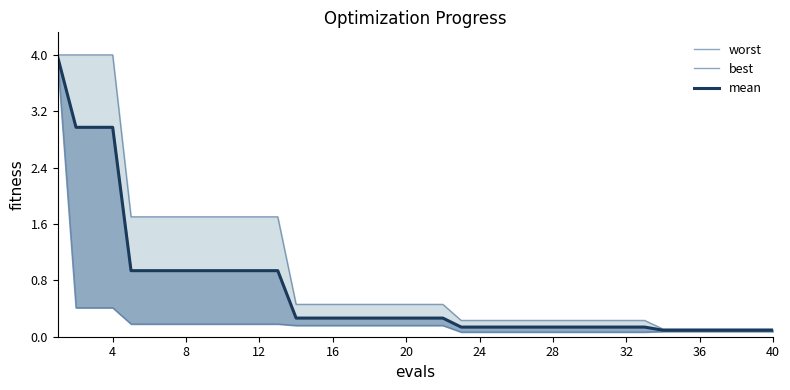

What is the value of the mean point at the 32nd from the left?

0.1